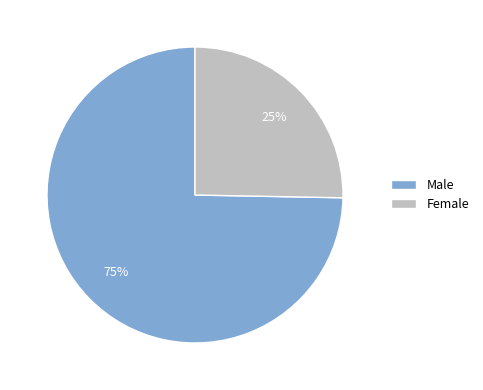

What is the largest slice in the pie chart?

Male